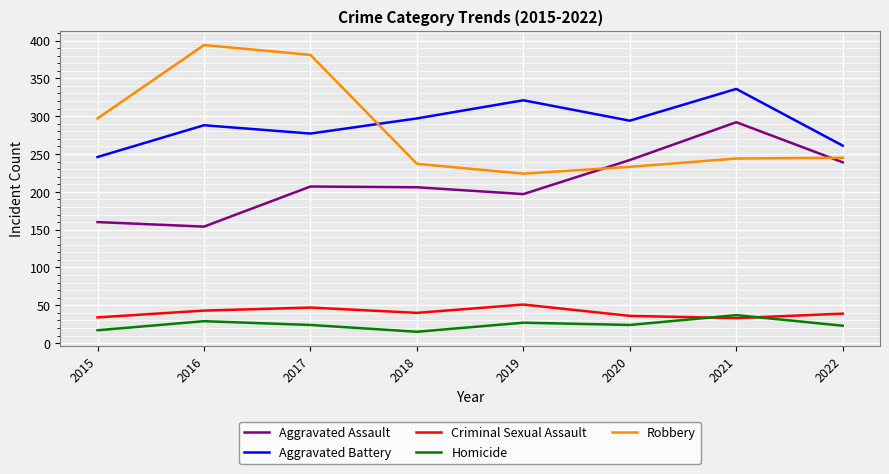

What is the sum of the Aggravated Assault values at 2017 and 2020?

449